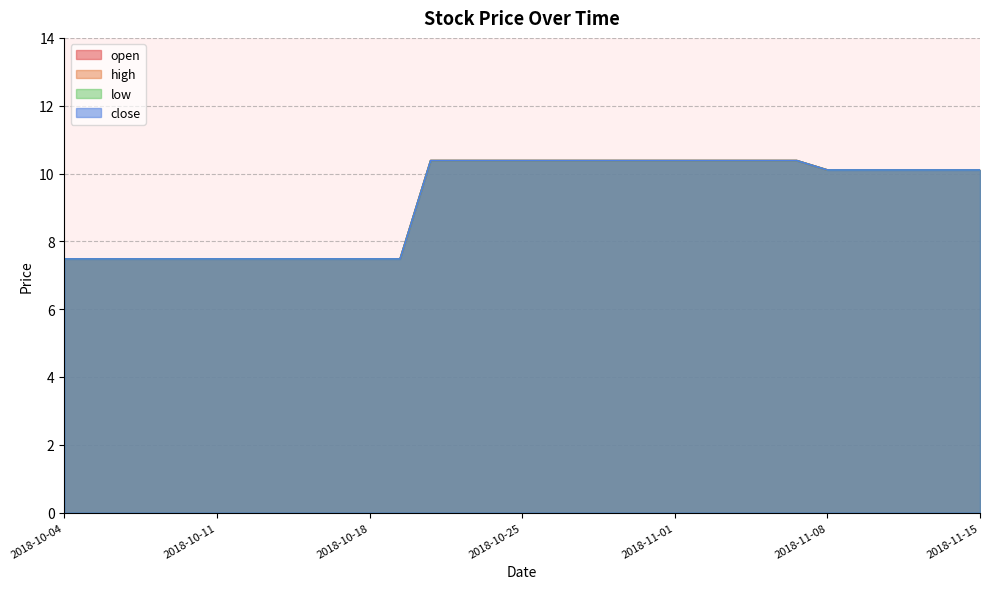

Reading left to right, what are all the values shown in this chart?

open: 2018-10-04=7.5	2018-10-05=7.5	2018-10-08=7.5	2018-10-09=7.5	2018-10-10=7.5	2018-10-11=7.5	2018-10-12=7.5	2018-10-15=7.5	2018-10-16=7.5	2018-10-17=7.5	2018-10-18=7.5	2018-10-19=7.5	2018-10-22=10.4	2018-10-23=10.4	2018-10-24=10.4	2018-10-25=10.4	2018-10-26=10.4	2018-10-29=10.4	2018-10-30=10.4	2018-10-31=10.4	2018-11-01=10.4	2018-11-02=10.4	2018-11-05=10.4	2018-11-06=10.4	2018-11-07=10.4	2018-11-08=10.1	2018-11-09=10.1	2018-11-12=10.1	2018-11-13=10.1	2018-11-14=10.1	2018-11-15=10.1
high: 2018-10-04=7.5	2018-10-05=7.5	2018-10-08=7.5	2018-10-09=7.5	2018-10-10=7.5	2018-10-11=7.5	2018-10-12=7.5	2018-10-15=7.5	2018-10-16=7.5	2018-10-17=7.5	2018-10-18=7.5	2018-10-19=7.5	2018-10-22=10.4	2018-10-23=10.4	2018-10-24=10.4	2018-10-25=10.4	2018-10-26=10.4	2018-10-29=10.4	2018-10-30=10.4	2018-10-31=10.4	2018-11-01=10.4	2018-11-02=10.4	2018-11-05=10.4	2018-11-06=10.4	2018-11-07=10.4	2018-11-08=10.1	2018-11-09=10.1	2018-11-12=10.1	2018-11-13=10.1	2018-11-14=10.1	2018-11-15=10.1
low: 2018-10-04=7.5	2018-10-05=7.5	2018-10-08=7.5	2018-10-09=7.5	2018-10-10=7.5	2018-10-11=7.5	2018-10-12=7.5	2018-10-15=7.5	2018-10-16=7.5	2018-10-17=7.5	2018-10-18=7.5	2018-10-19=7.5	2018-10-22=10.4	2018-10-23=10.4	2018-10-24=10.4	2018-10-25=10.4	2018-10-26=10.4	2018-10-29=10.4	2018-10-30=10.4	2018-10-31=10.4	2018-11-01=10.4	2018-11-02=10.4	2018-11-05=10.4	2018-11-06=10.4	2018-11-07=10.4	2018-11-08=10.1	2018-11-09=10.1	2018-11-12=10.1	2018-11-13=10.1	2018-11-14=10.1	2018-11-15=10.1
close: 2018-10-04=7.5	2018-10-05=7.5	2018-10-08=7.5	2018-10-09=7.5	2018-10-10=7.5	2018-10-11=7.5	2018-10-12=7.5	2018-10-15=7.5	2018-10-16=7.5	2018-10-17=7.5	2018-10-18=7.5	2018-10-19=7.5	2018-10-22=10.4	2018-10-23=10.4	2018-10-24=10.4	2018-10-25=10.4	2018-10-26=10.4	2018-10-29=10.4	2018-10-30=10.4	2018-10-31=10.4	2018-11-01=10.4	2018-11-02=10.4	2018-11-05=10.4	2018-11-06=10.4	2018-11-07=10.4	2018-11-08=10.1	2018-11-09=10.1	2018-11-12=10.1	2018-11-13=10.1	2018-11-14=10.1	2018-11-15=10.1